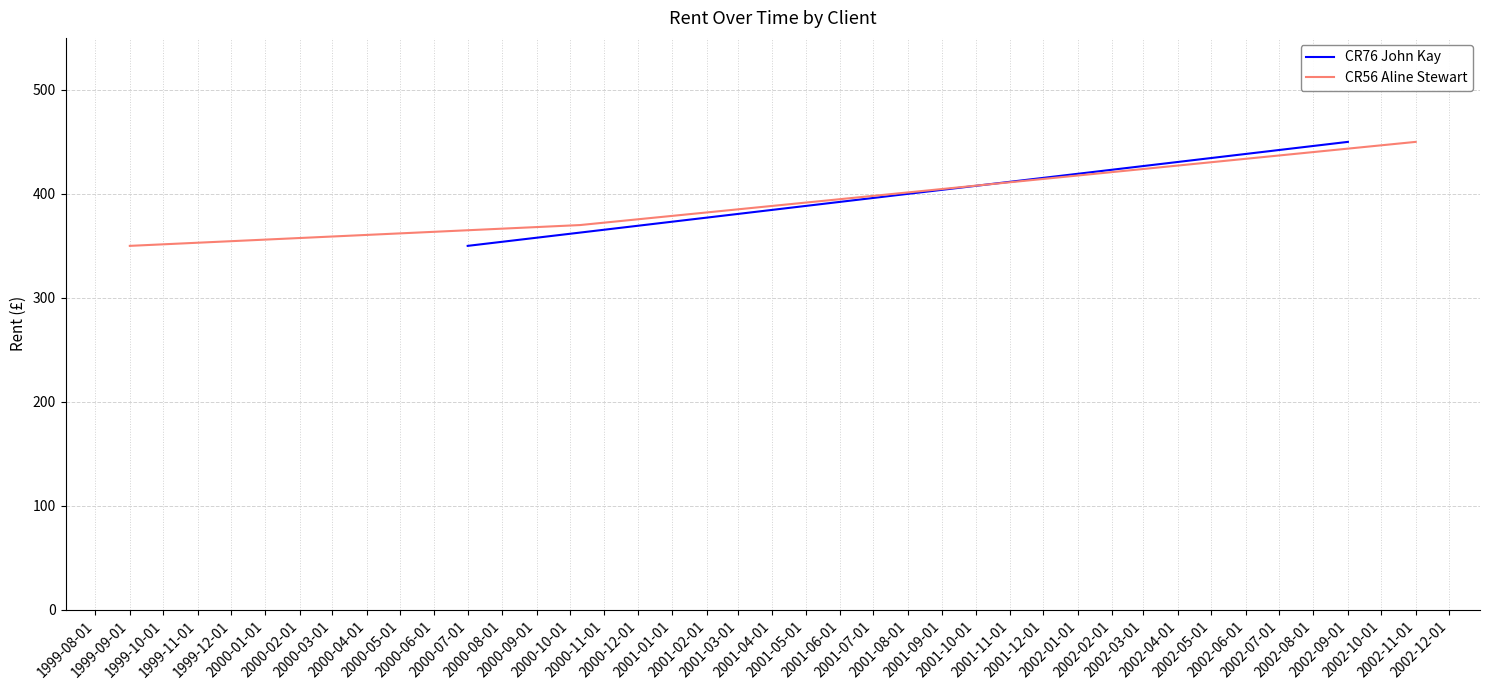

What is the lowest value of the CR56 Aline Stewart series?

350